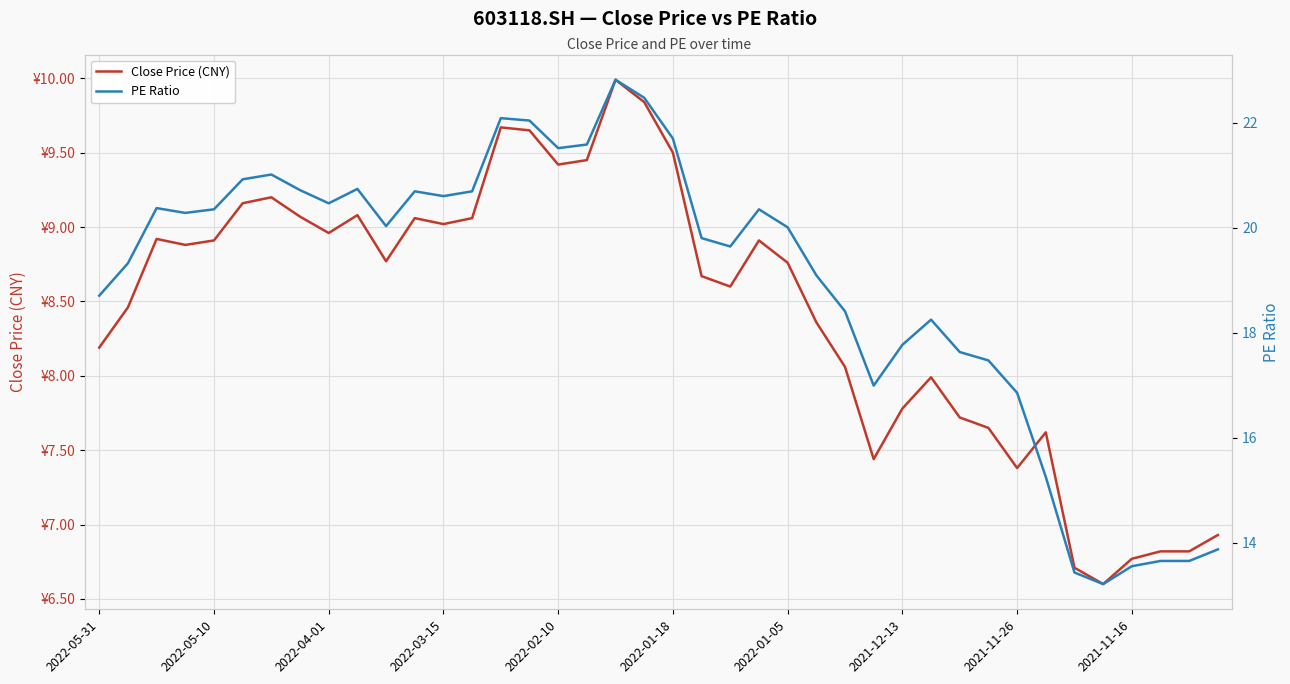

True or false: Close Price (CNY) and PE Ratio cross at least once.

False